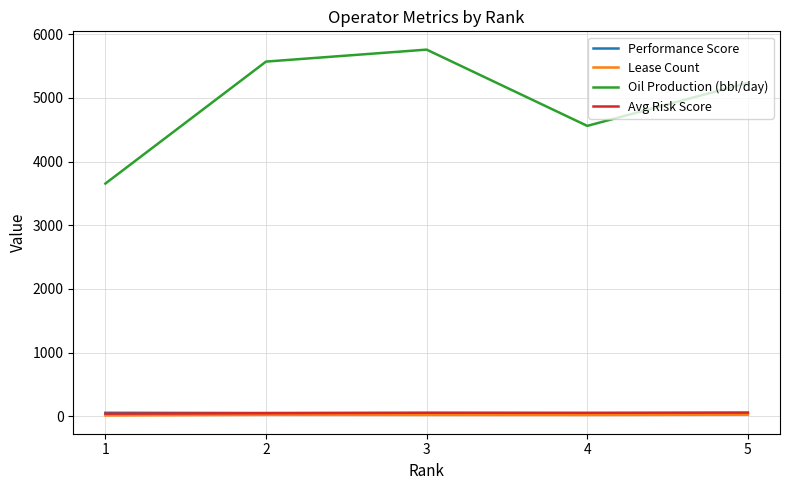

True or false: Oil Production (bbl/day) and Avg Risk Score cross at least once.

False